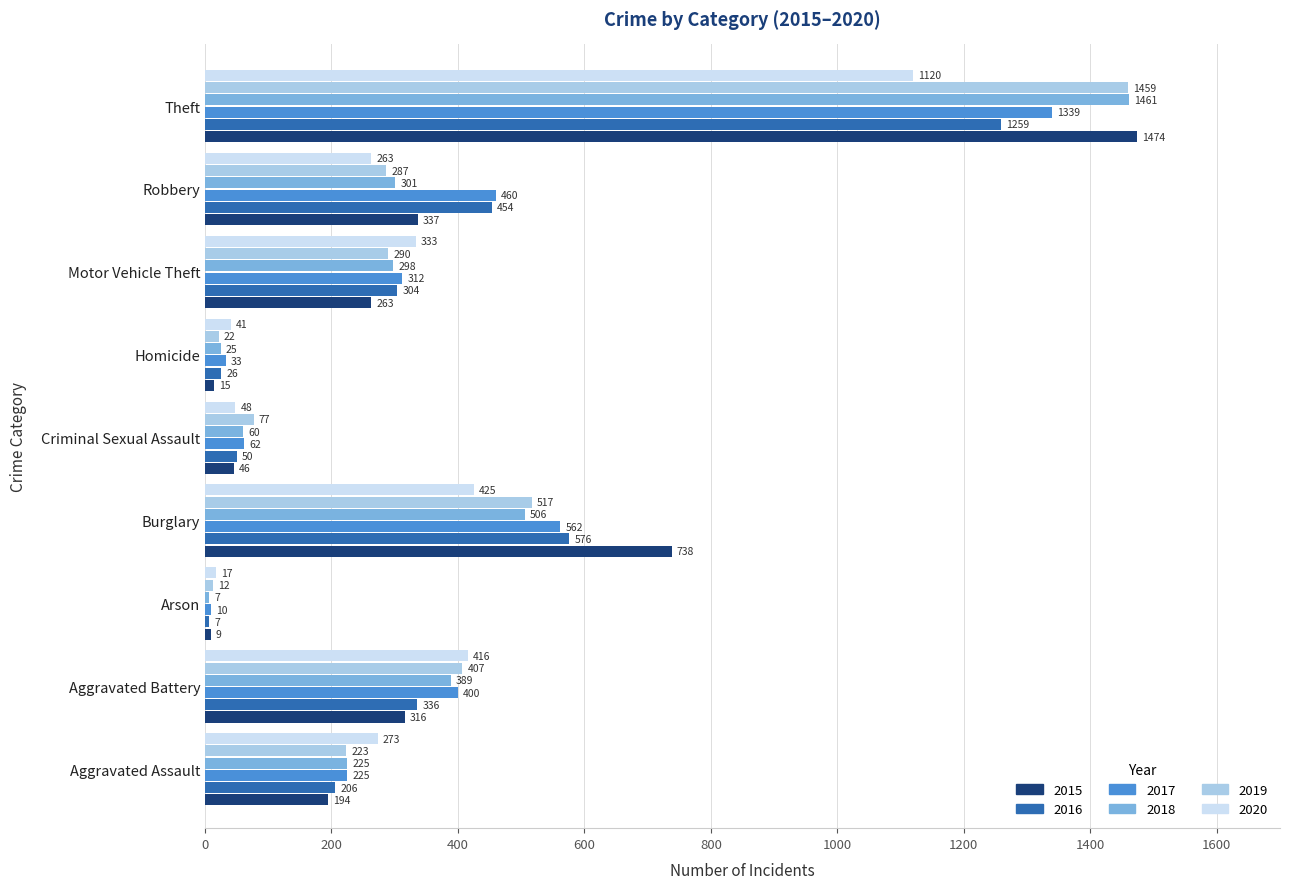

The value of 2016 at Theft is 450. True or false?

False